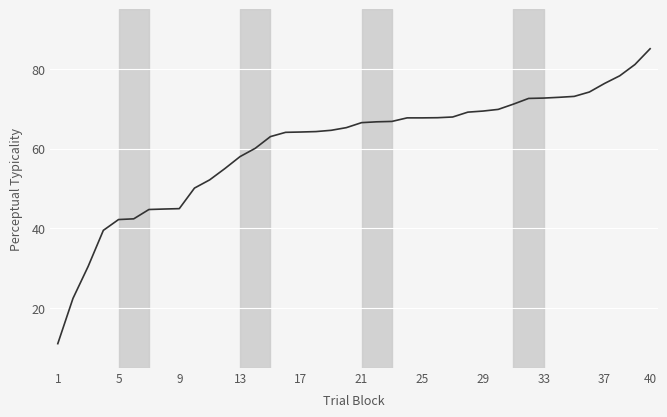

What is the minimum value shown in the chart?

11.1